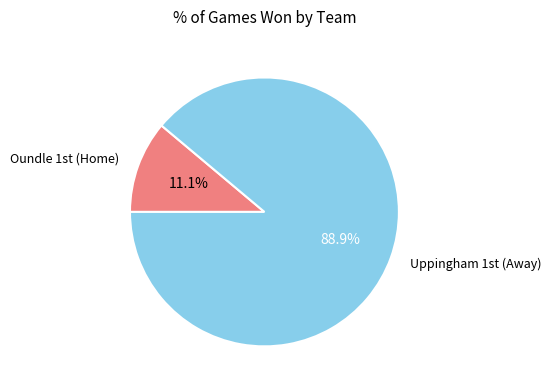

Which slice is the largest?

Uppingham 1st (Away)